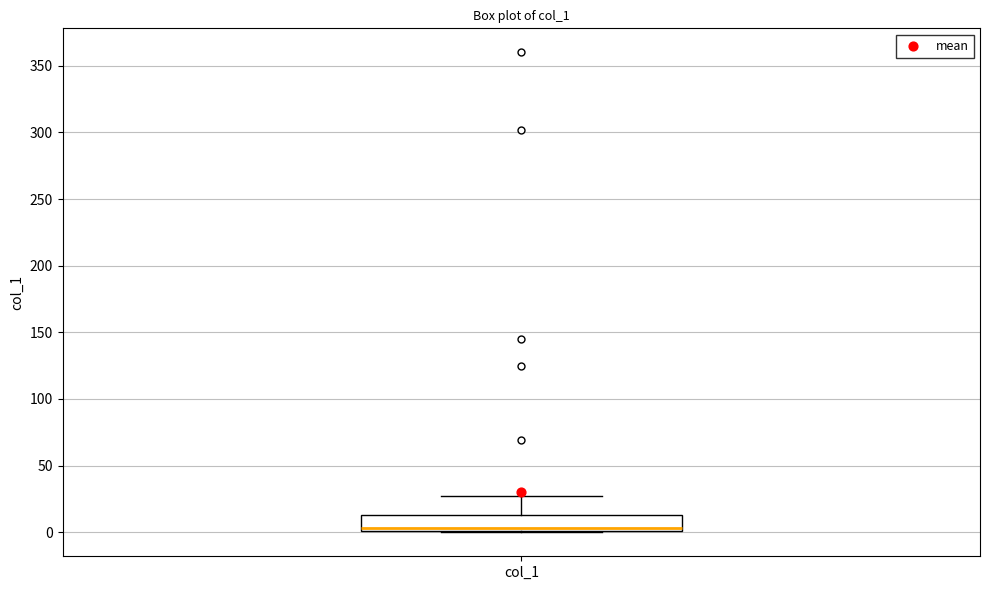

Where is the lower edge of the box for col_1 on the y-axis? The values are not printed on the chart, so give them approximately, as read against the axis.

0